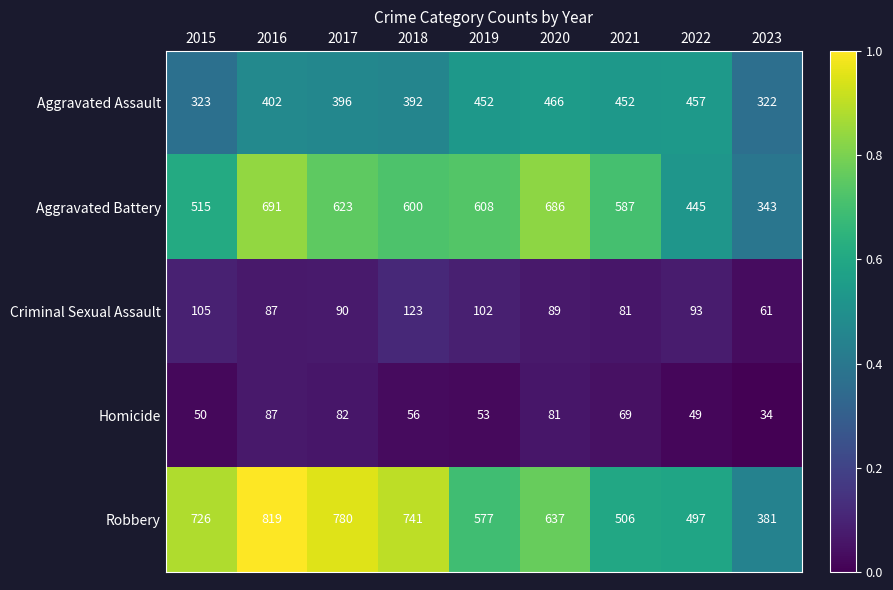

Which series has the largest total across all categories?

Robbery